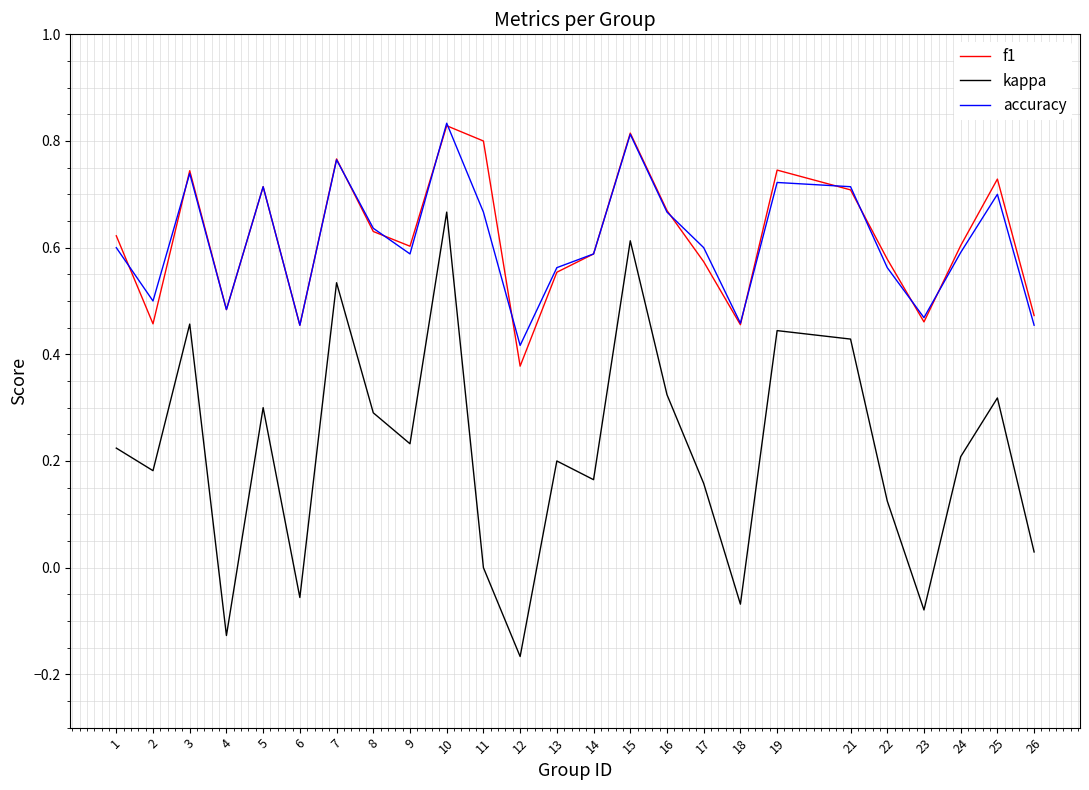

How many interior local valleys does the accuracy series have?

7